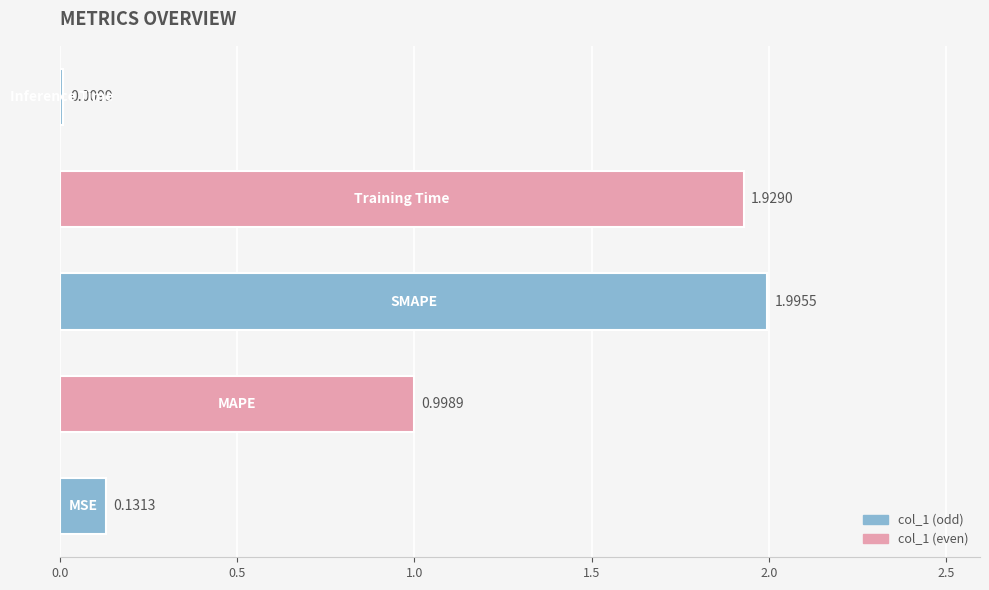

What is the average value?

1.0